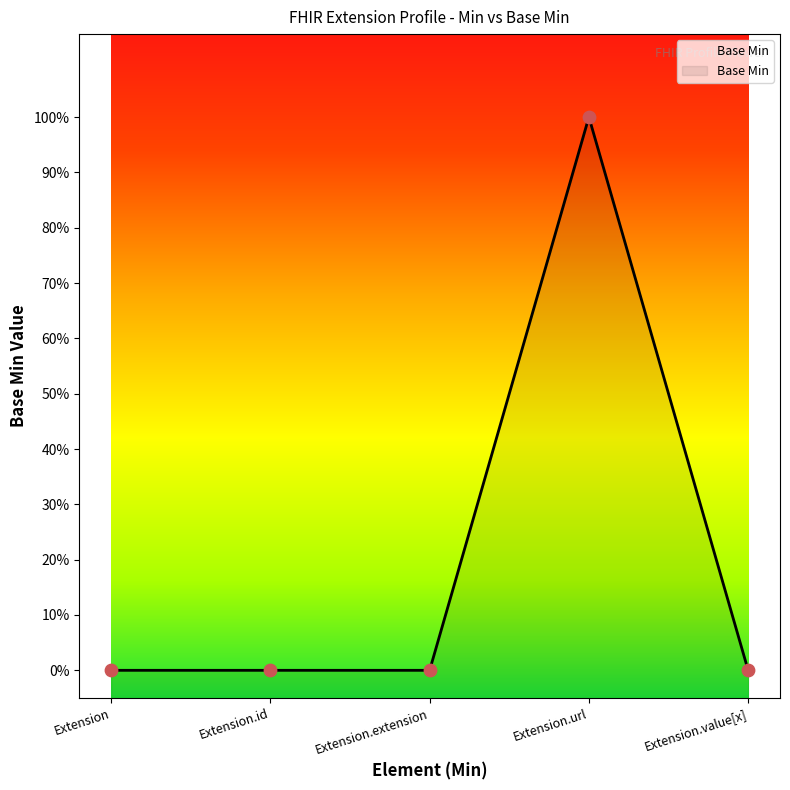

Which has a higher value, Extension or Extension.extension?

Extension